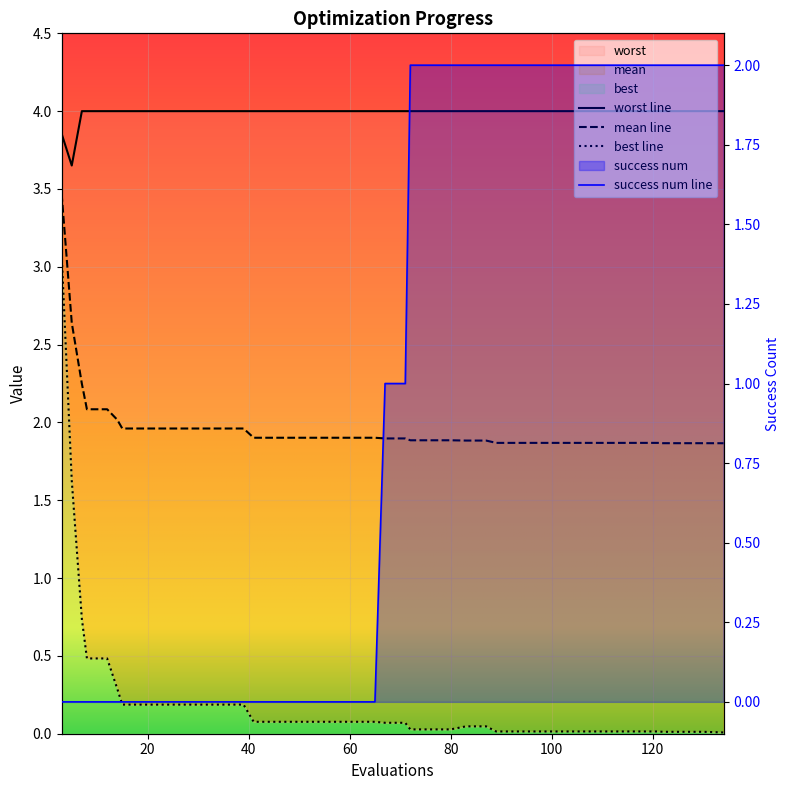

Which label corresponds to the smallest value in the chart?

3